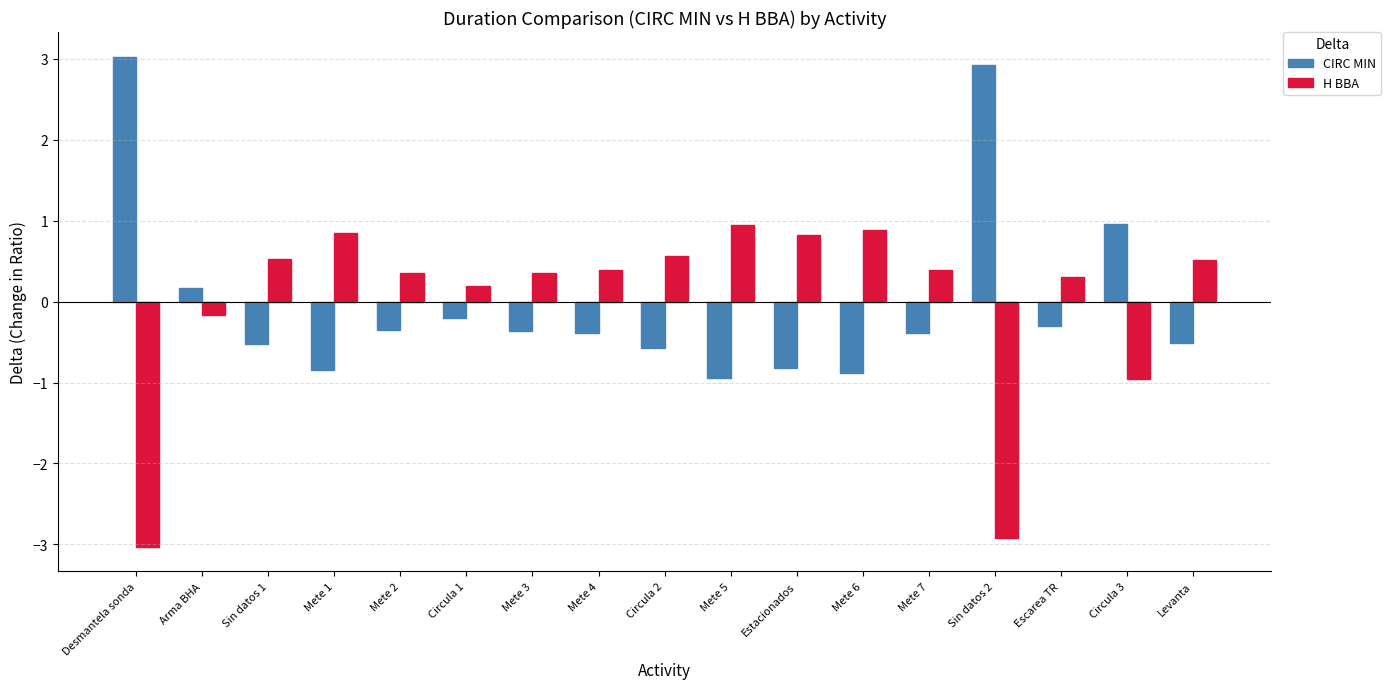

What is the label of the 2nd bar from the right?

Circula 3